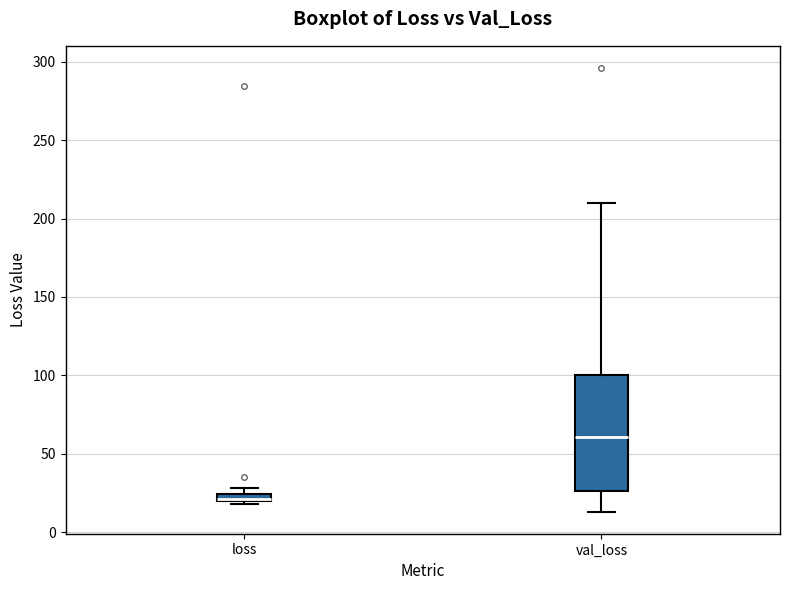

Where is the lower edge of the box for val_loss on the y-axis? The values are not printed on the chart, so give them approximately, as read against the axis.

25